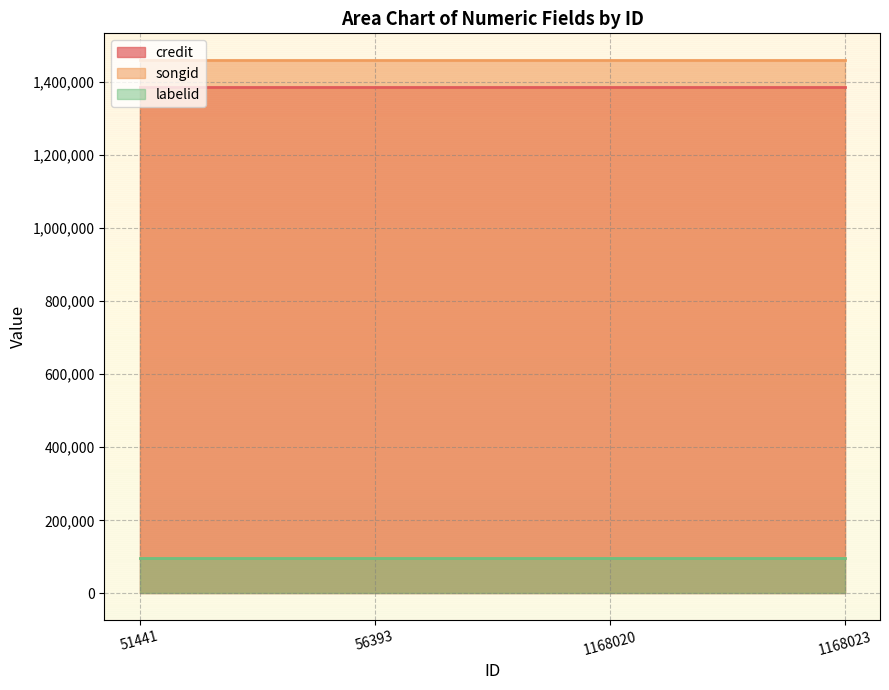

Reading left to right, list all the values displayed in this chart.

credit: 1386060	1386060	1386060	1386060
songid: 1459230	1459230	1459230	1459230
labelid: 96787	96787	96787	96787